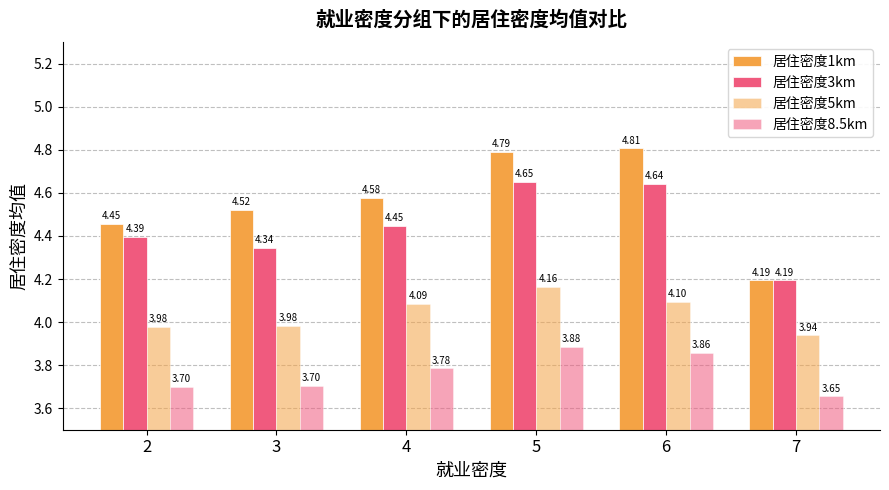

Reading left to right, extract all data points from this chart.

居住密度1km: 2=4.5	3=4.5	4=4.6	5=4.8	6=4.8	7=4.2
居住密度3km: 2=4.4	3=4.3	4=4.4	5=4.7	6=4.6	7=4.2
居住密度5km: 2=4.0	3=4.0	4=4.1	5=4.2	6=4.1	7=3.9
居住密度8.5km: 2=3.7	3=3.7	4=3.8	5=3.9	6=3.9	7=3.7